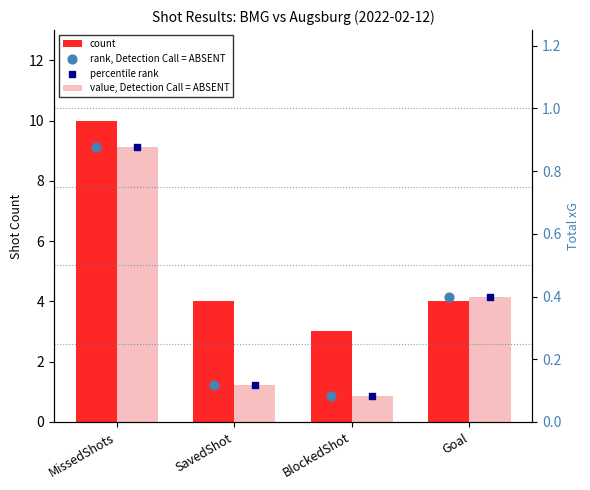

At how many categories does at least one series exceed 9?

1